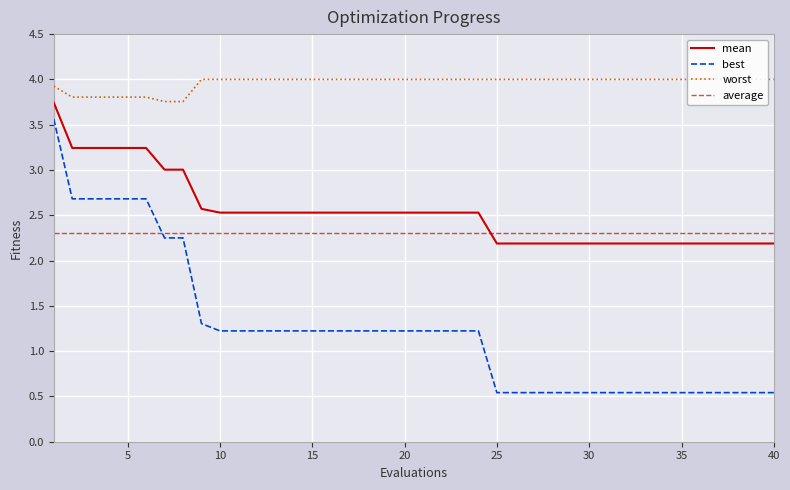

True or false: mean has a value of 2.0 at 5.

False